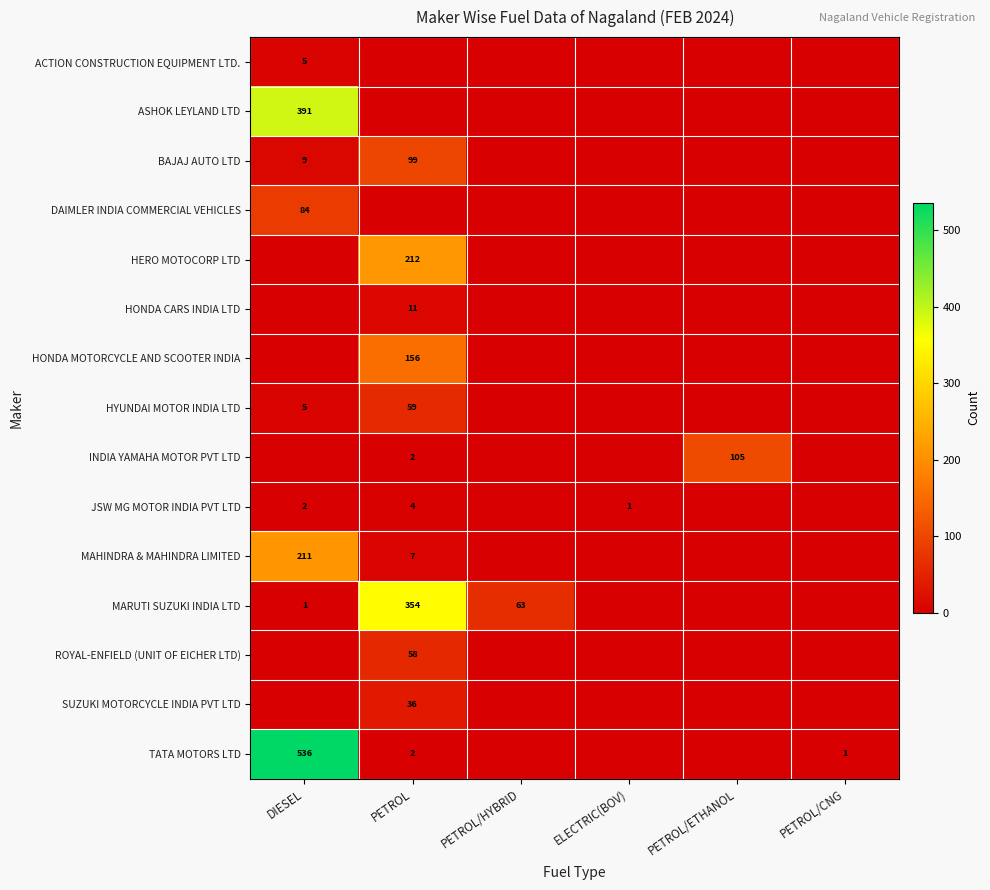

The value of INDIA YAMAHA MOTOR PVT LTD at PETROL is 2. True or false?

True